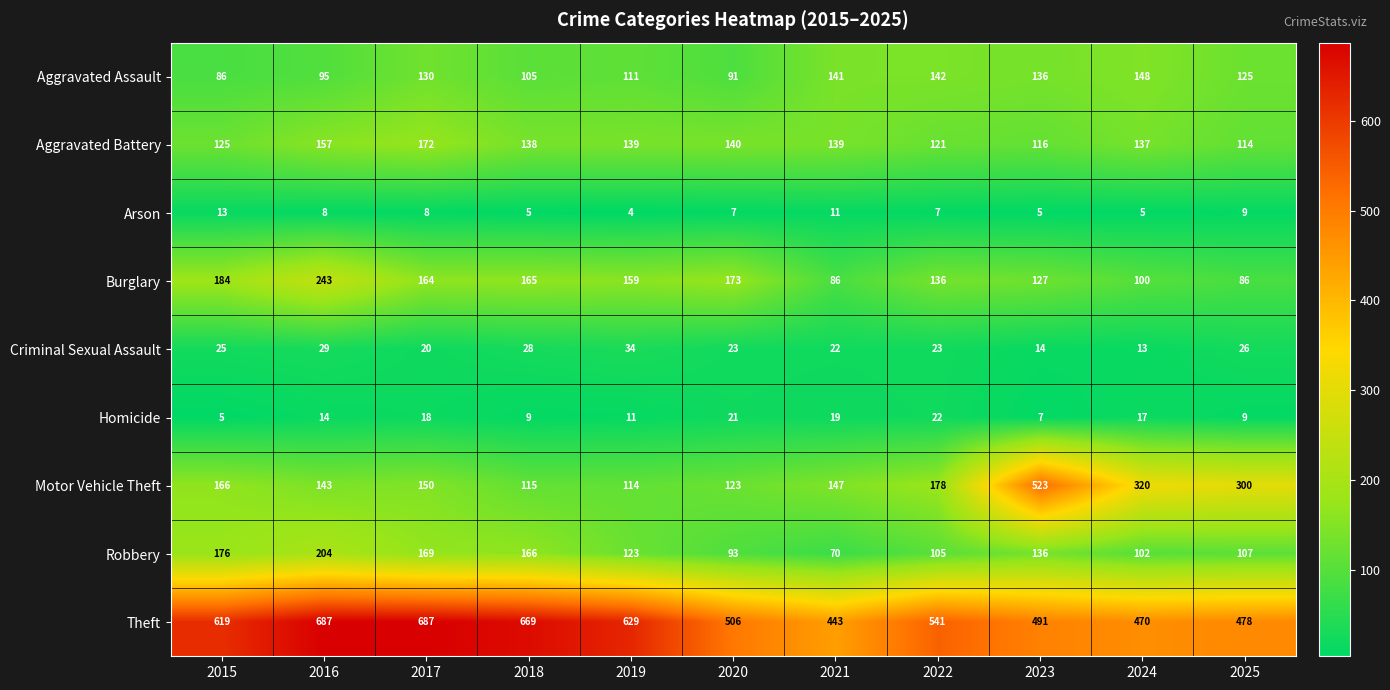

Rank the series by their maximum value, from lowest to highest.

Arson, Homicide, Criminal Sexual Assault, Aggravated Assault, Aggravated Battery, Robbery, Burglary, Motor Vehicle Theft, Theft